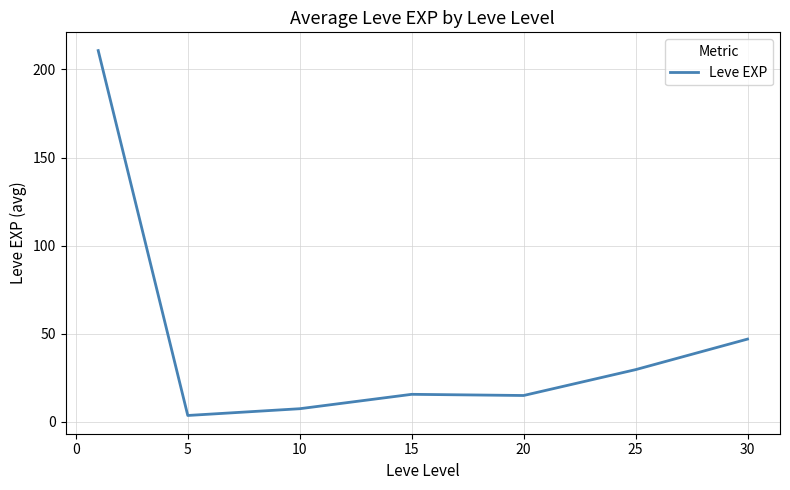

What is the greatest value displayed?

210.7